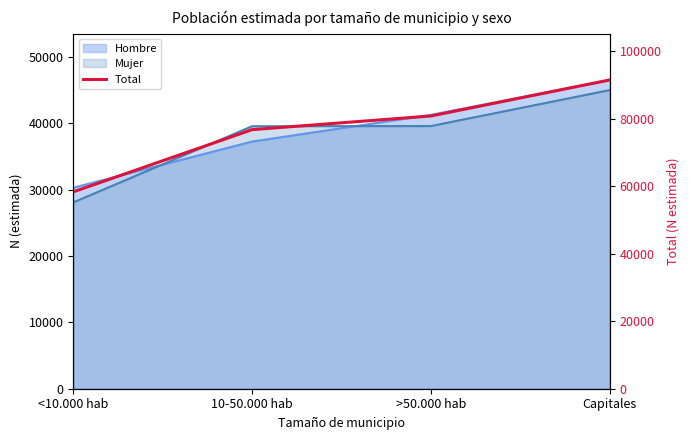

Rank the categories by value from lowest to highest.

<10.000 hab, 10-50.000 hab, >50.000 hab, Capitales